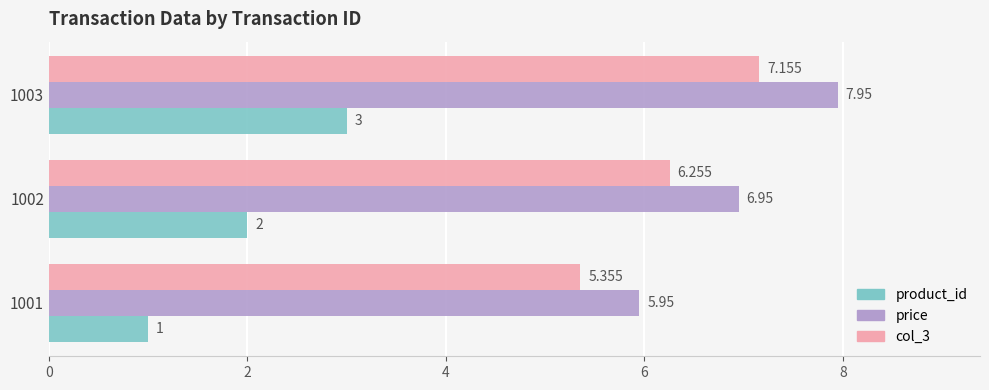

What is the difference between the maximum and minimum values in the col_3 series?

1.8